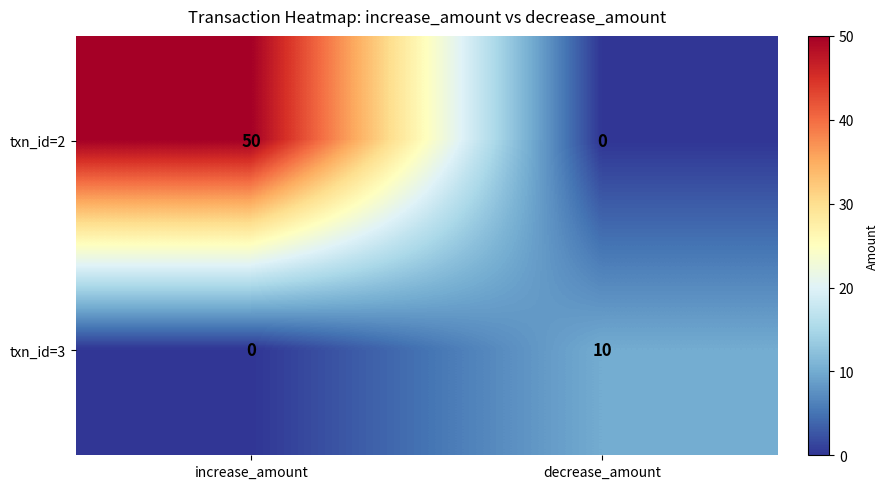

At which label does txn_id=3 reach its peak?

decrease_amount